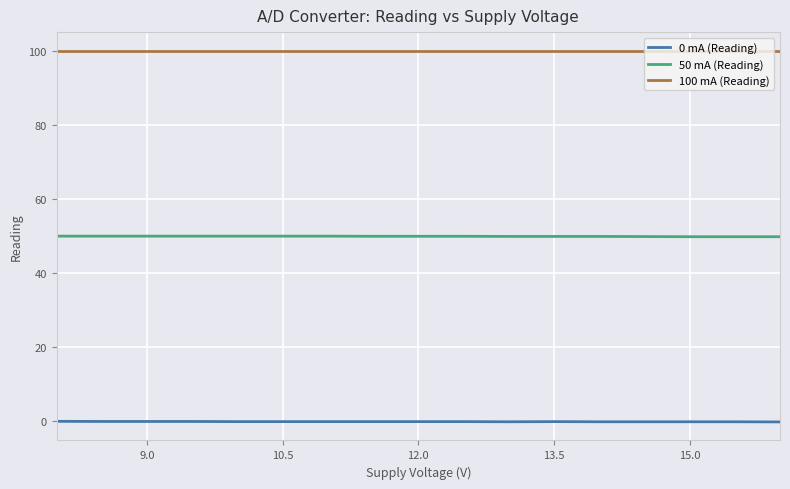

Which series has the largest total across all categories?

100 mA (Reading)